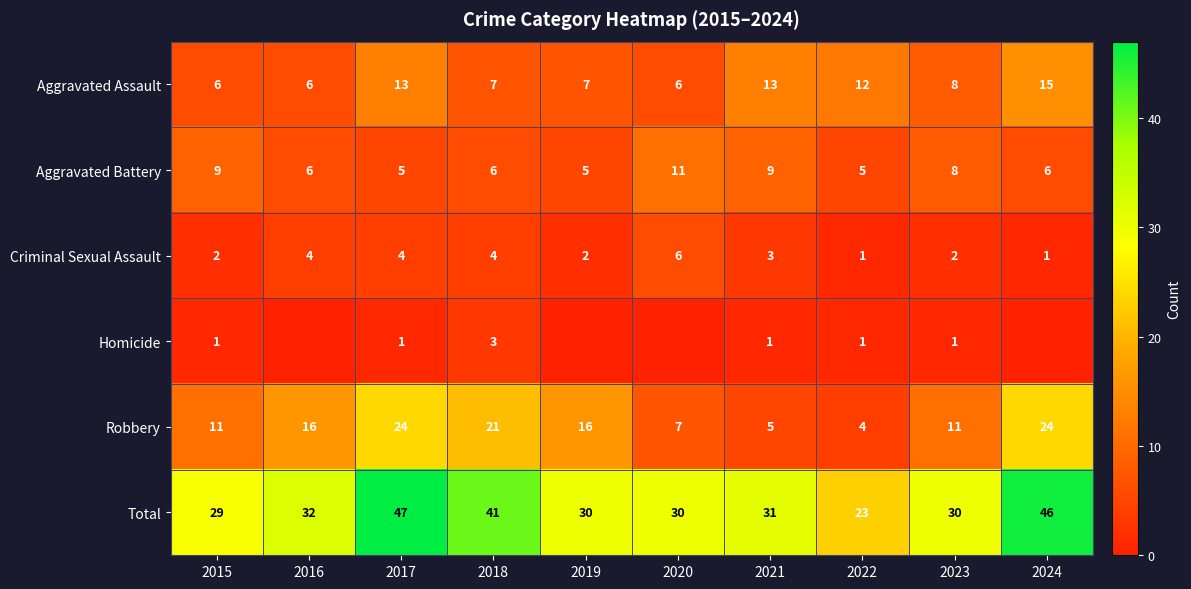

Is it true that Aggravated Assault equals 2 at 2016?

False